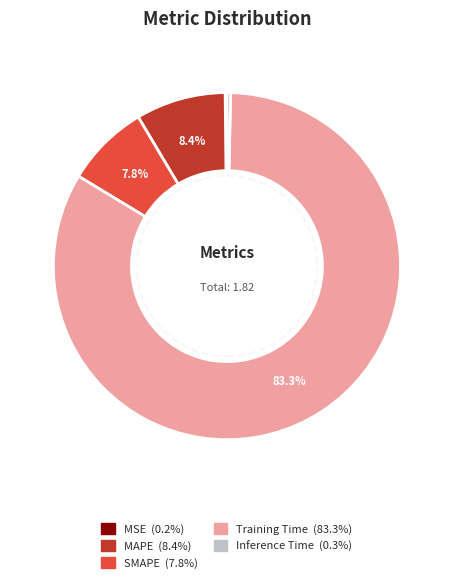

What is the largest slice in the pie chart?

Training Time